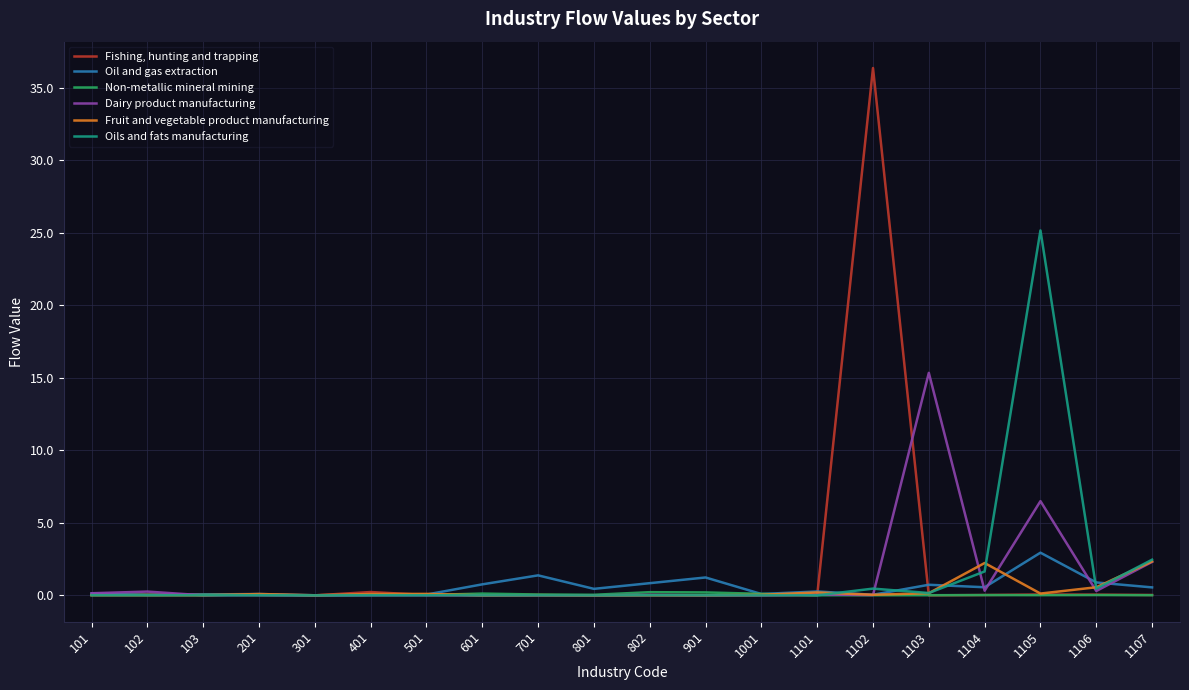

Which series has the largest total across all categories?

Fishing, hunting and trapping